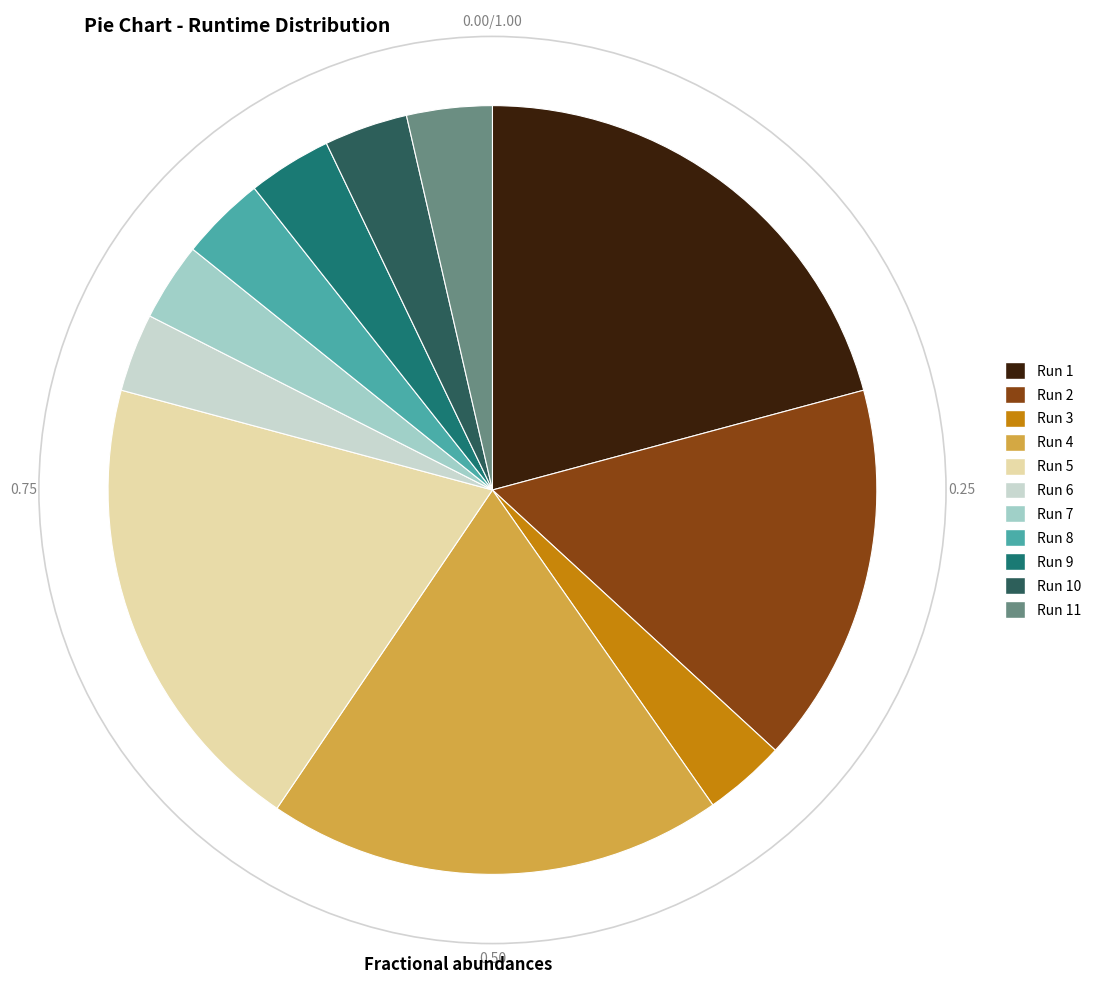

Does any single category account for the majority?

No